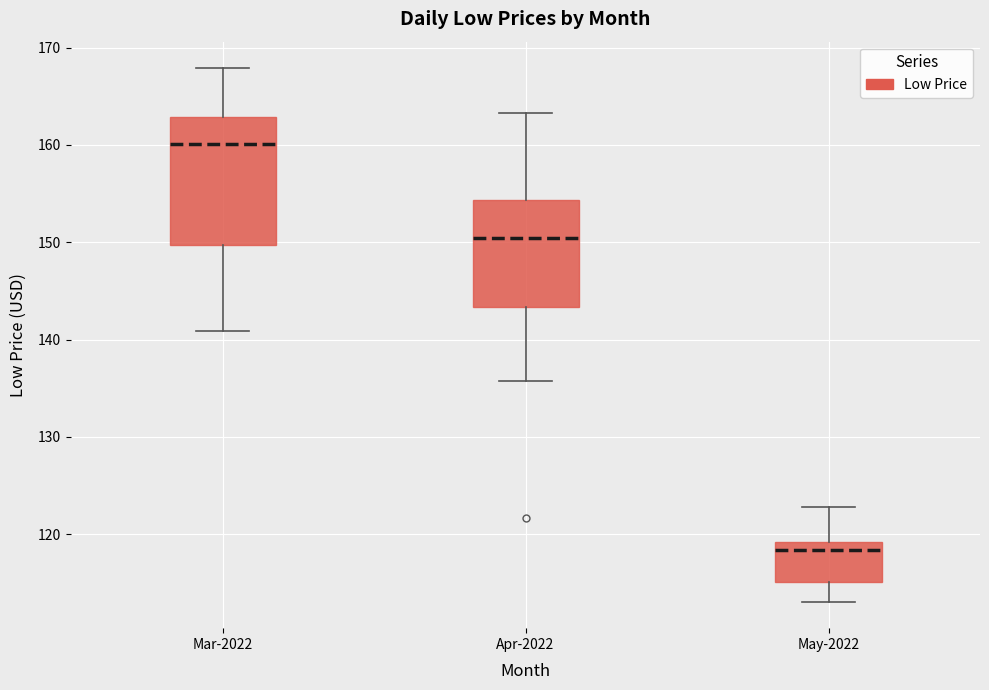

Comparing the boxes themselves (not the whiskers), which one is the tallest?

Mar-2022